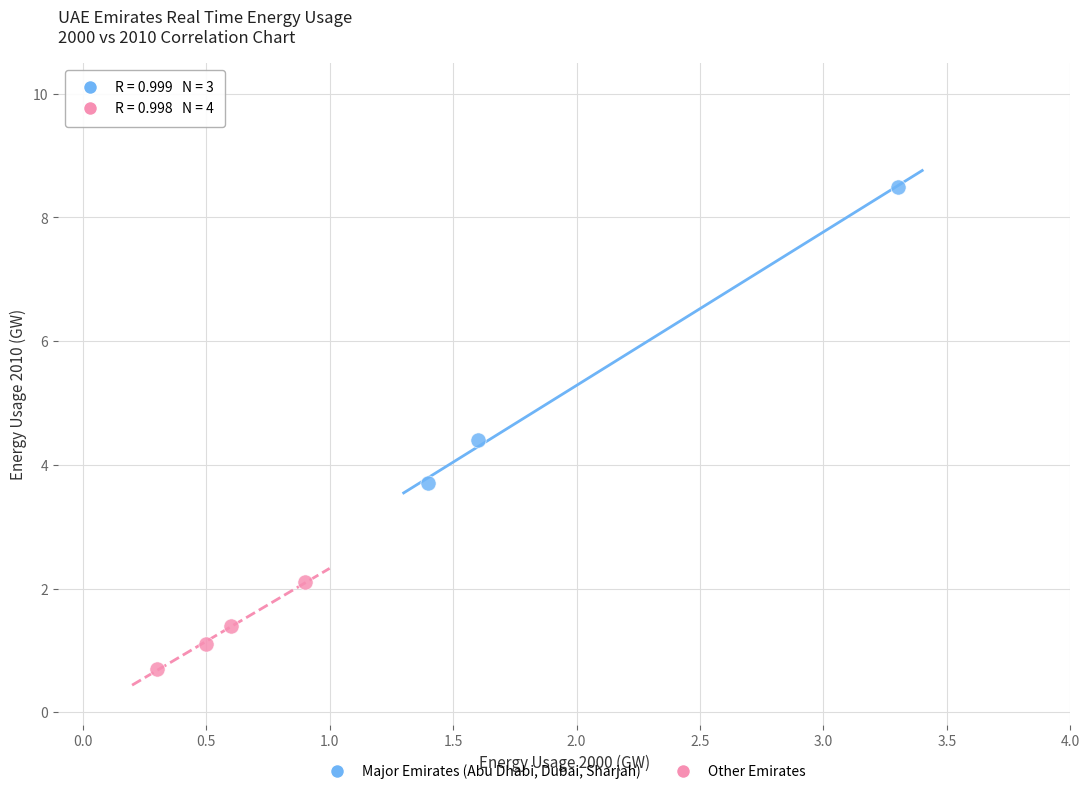

Which series contains the highest Y value?

Major Emirates (Abu Dhabi, Dubai, Sharjah)